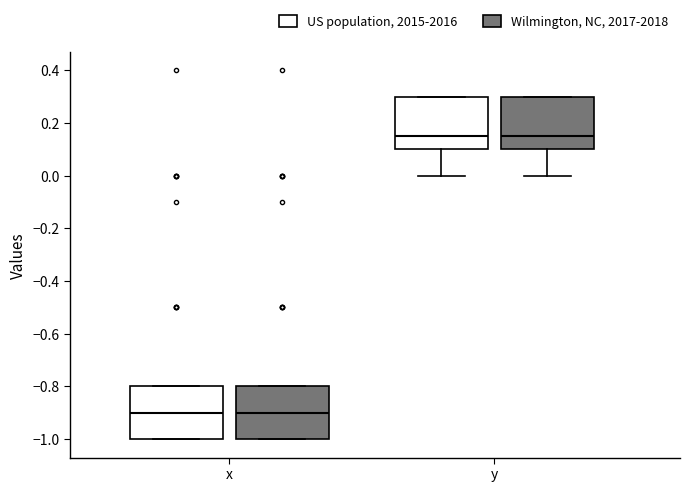

Reading left to right, read every box against the y-axis: the position of its median line, the range the box covers, and the ends of its whiskers. The values are not printed on the chart, so give them approximately, as read against the axis.

x (US population, 2015-2016): median -0.90, box -1.00 to -0.80, whiskers -1.00 to -0.80
x (Wilmington, NC, 2017-2018): median -0.90, box -1.00 to -0.80, whiskers -1.00 to -0.80
y (US population, 2015-2016): median 0.16, box 0.10 to 0.30, whiskers 0.00 to 0.30
y (Wilmington, NC, 2017-2018): median 0.16, box 0.10 to 0.30, whiskers 0.00 to 0.30